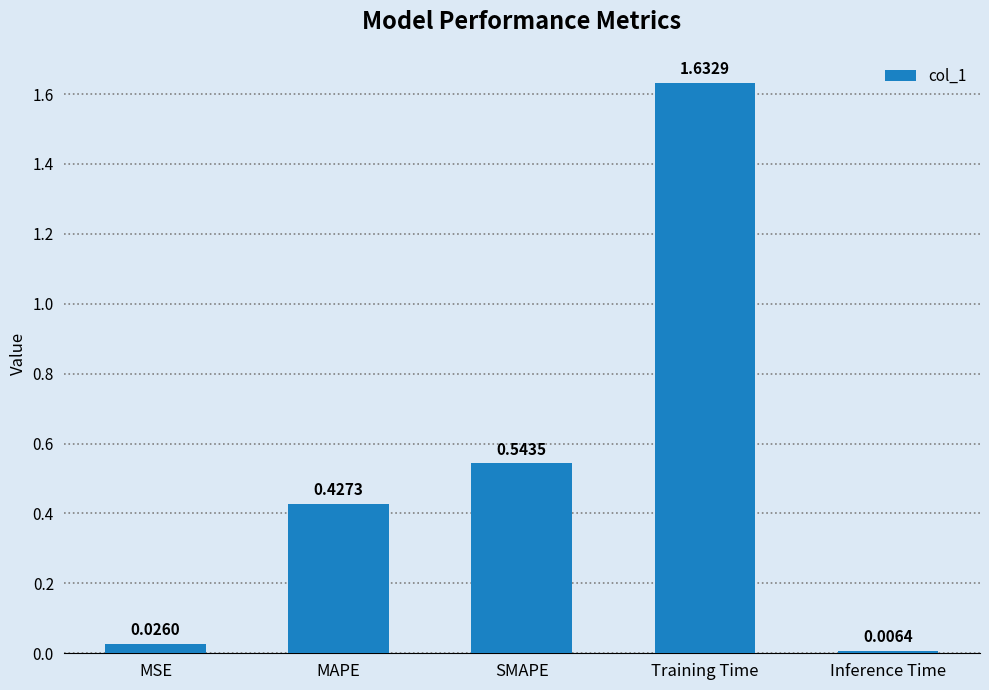

What is the label of the 2nd bar from the left?

MAPE